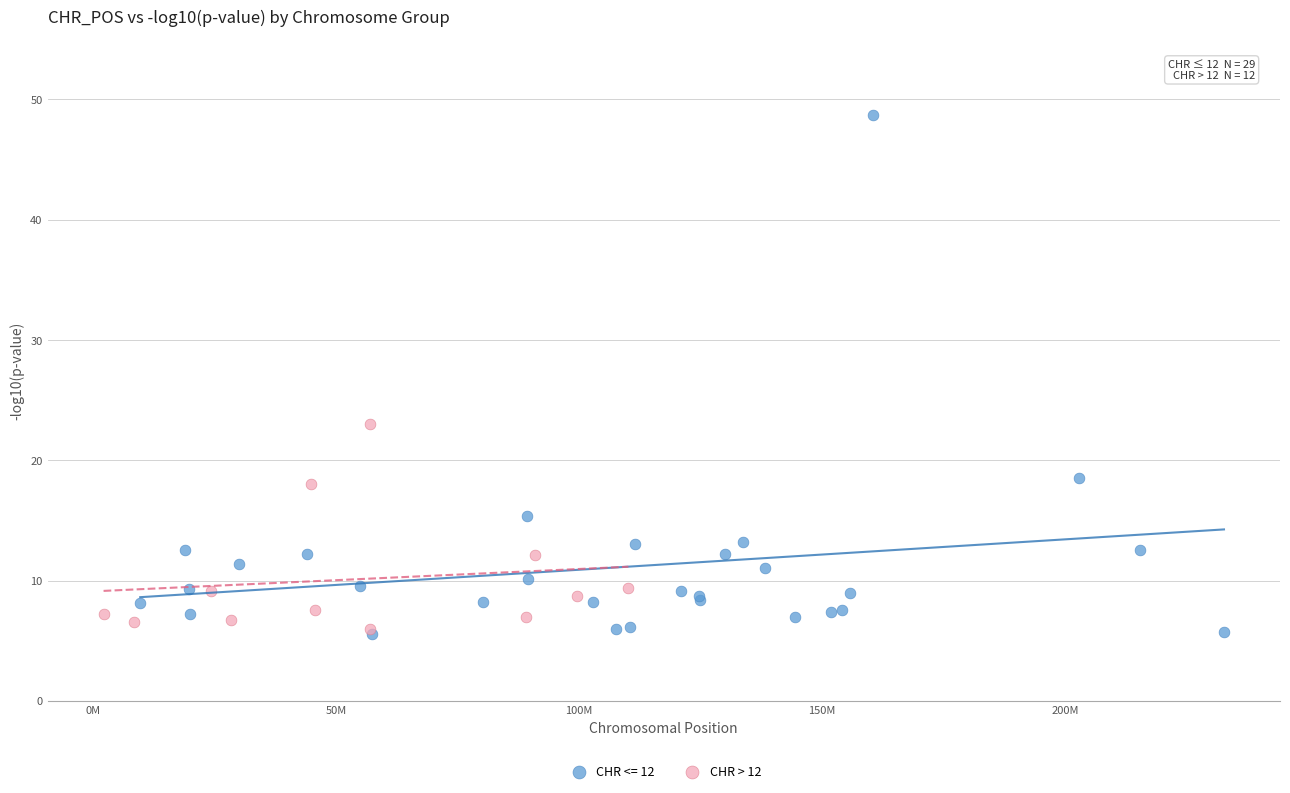

Which series has the widest spread of Y values?

CHR <= 12